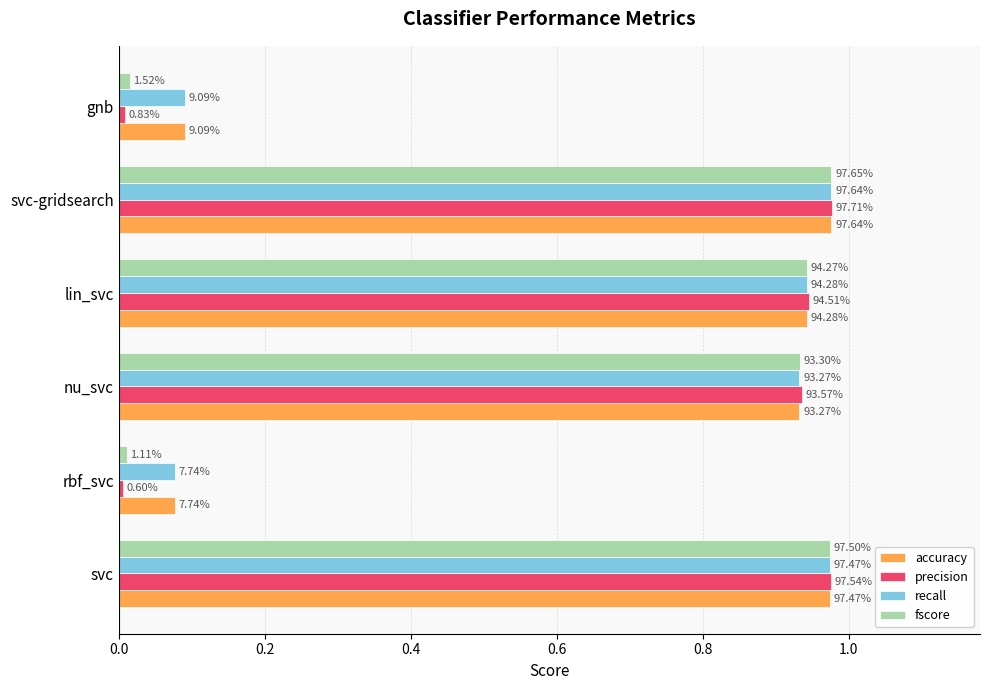

What is the value of the accuracy bar at the 5th from the left?

1.0